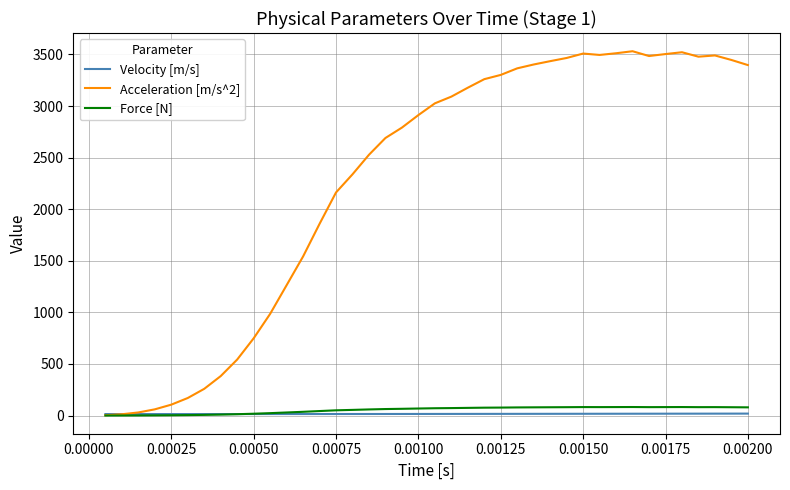

Which series has the widest spread of values?

Acceleration [m/s^2]